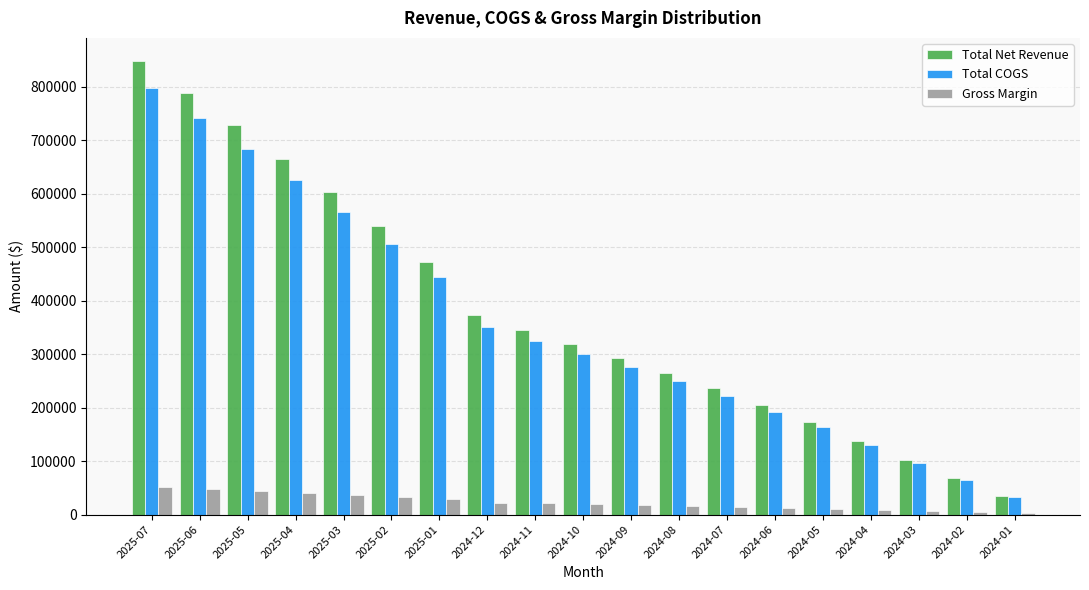

What is the maximum value shown in the chart?

849339.4